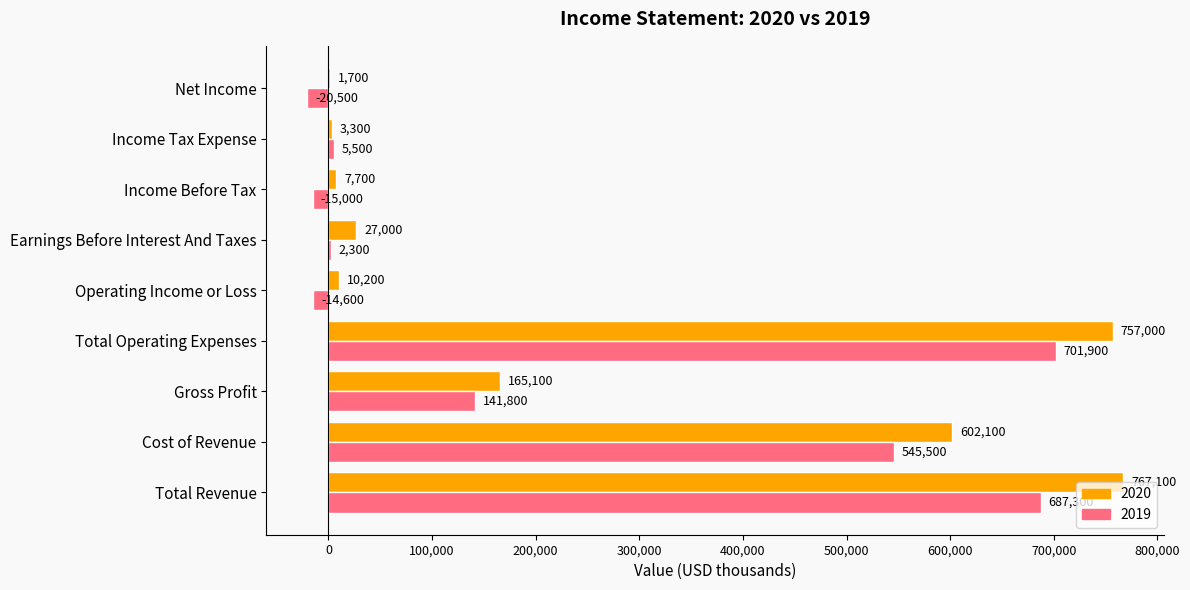

Which series changed the most between Total Revenue and Income Tax Expense?

2020